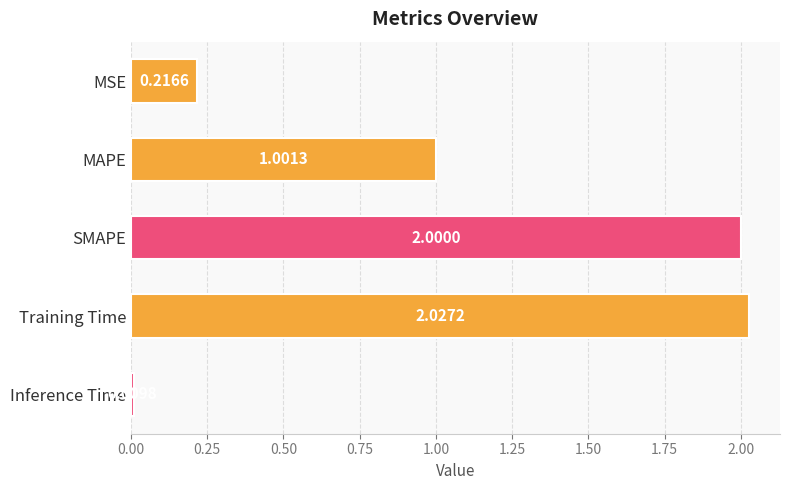

Does the chart contain stacked bars?

No